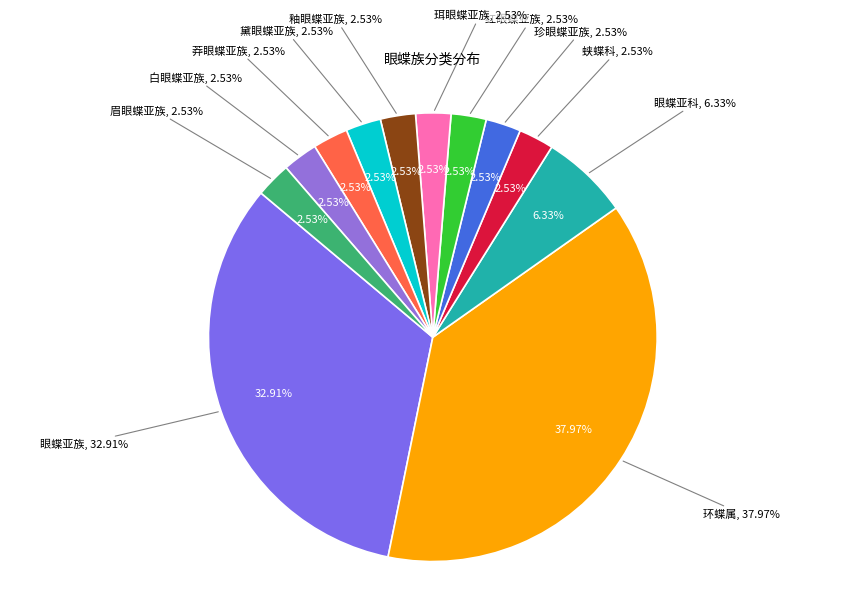

Which has a higher value, 眼蝶亚族 or 莽眼蝶亚族?

眼蝶亚族